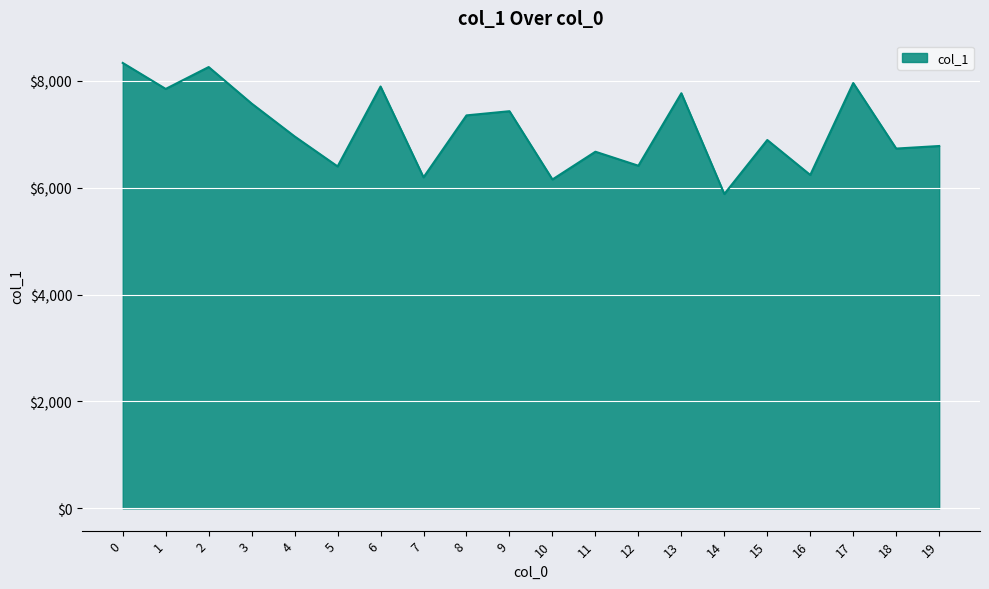

What is the difference between the maximum and minimum values?

2452